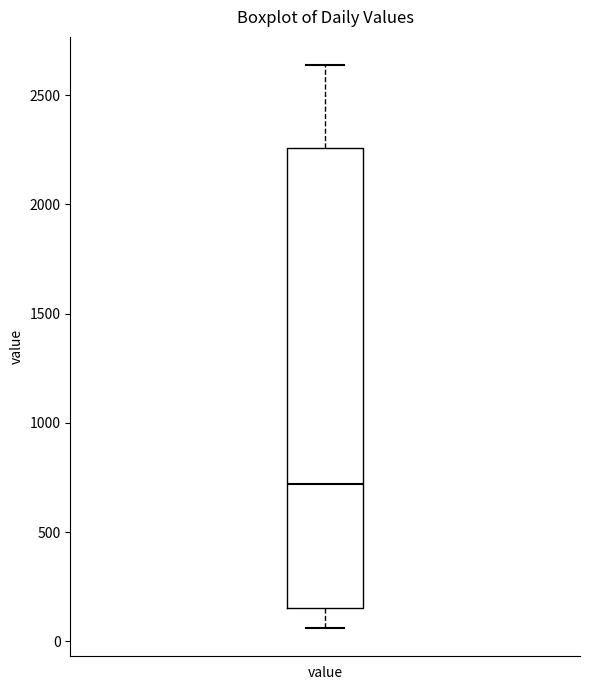

Where is the lower edge of the box for value on the y-axis? The values are not printed on the chart, so give them approximately, as read against the axis.

150